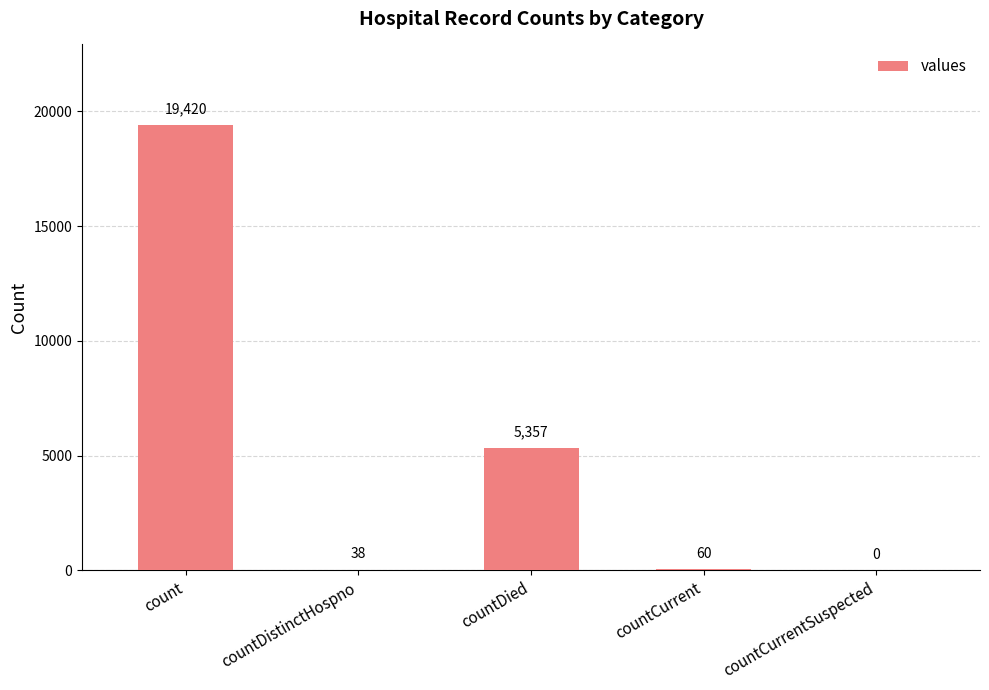

Count the number of categories in the chart.

5